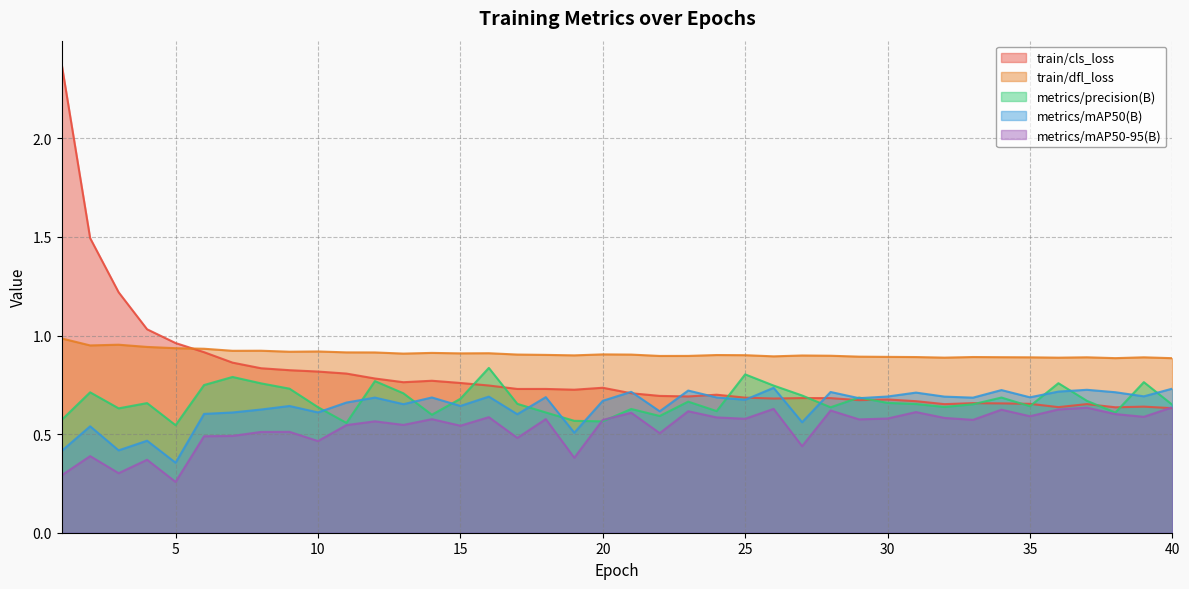

What is the total value across all series at 14?

3.5